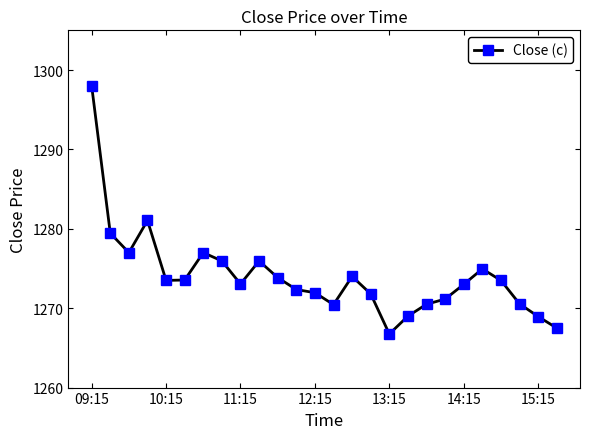

What is the minimum value shown in the chart?

1266.8